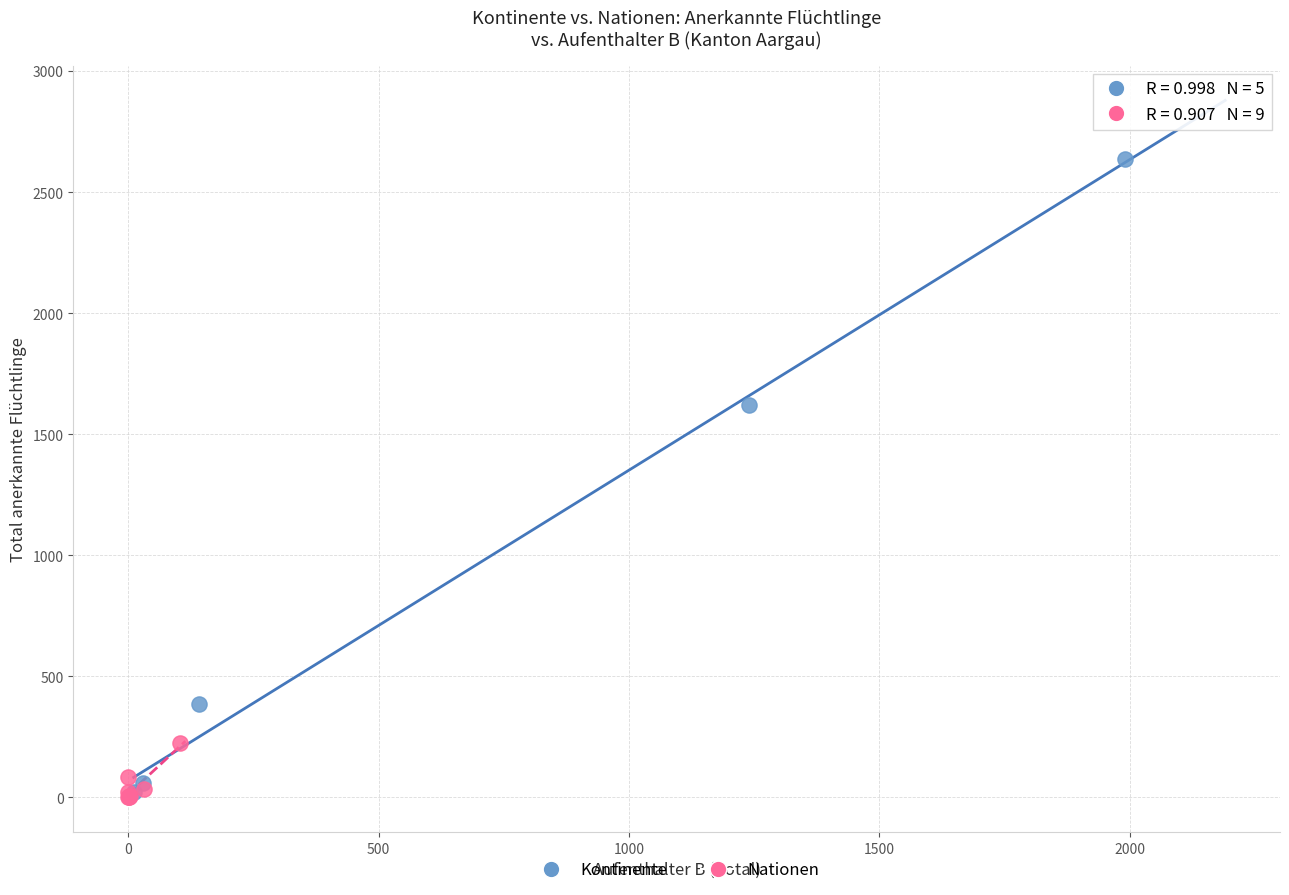

Which series contains the highest Y value?

Kontinente